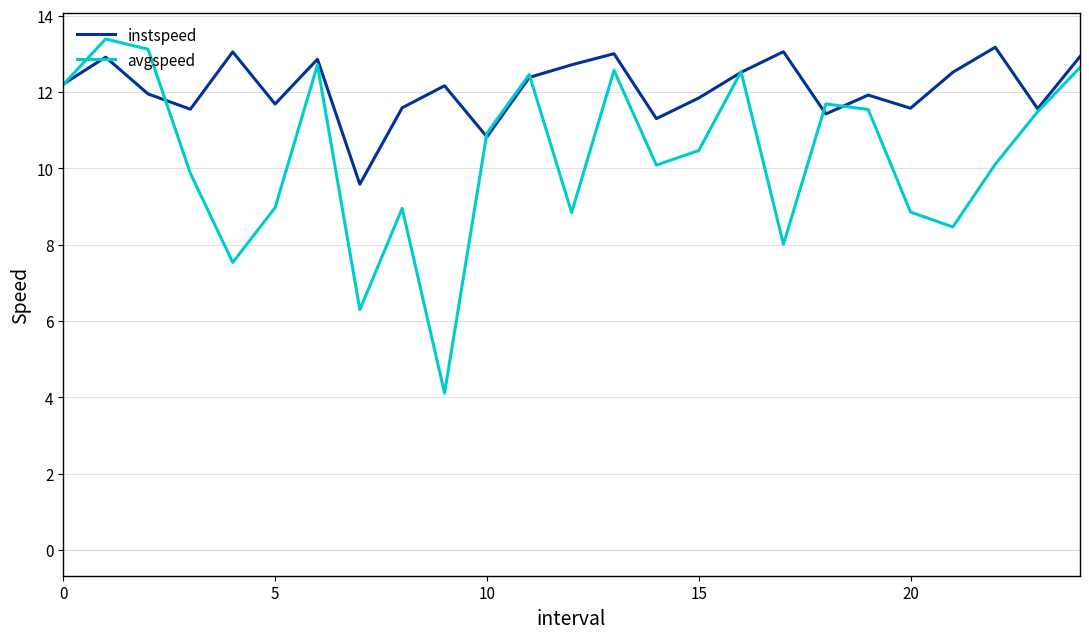

True or false: avgspeed and instspeed intersect in this chart.

True